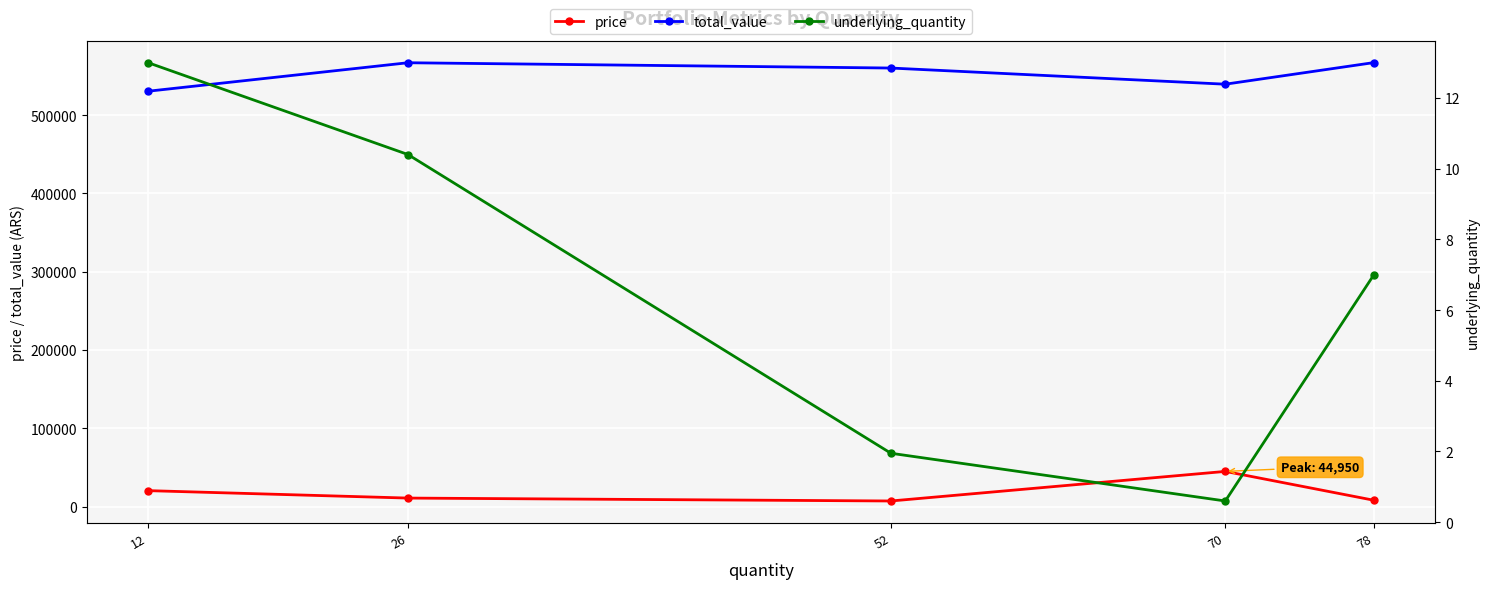

List the labels in order of total_value value, largest first.

78, 26, 52, 70, 12